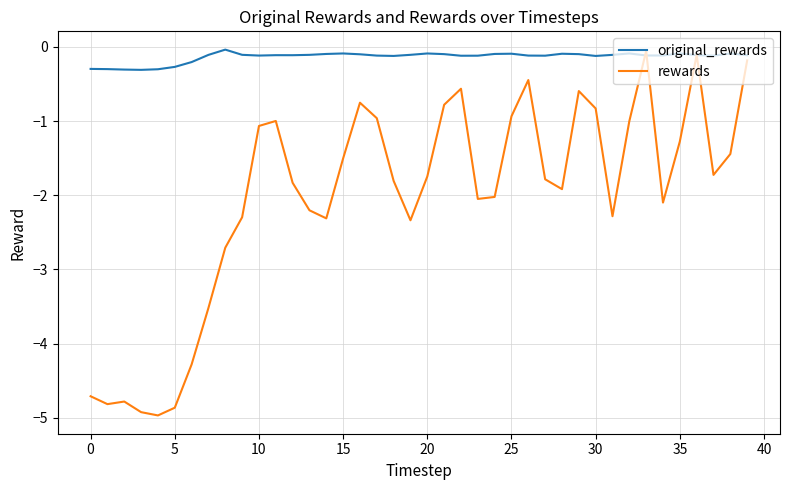

What is the lowest value of the original_rewards series?

-0.3